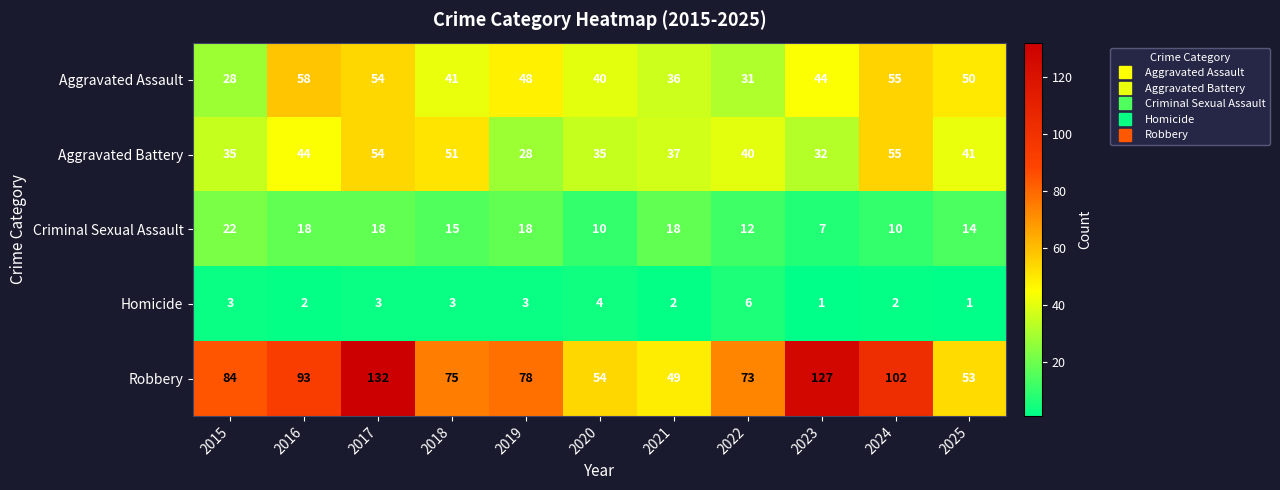

Is it true that Homicide equals 2 at 2020?

False